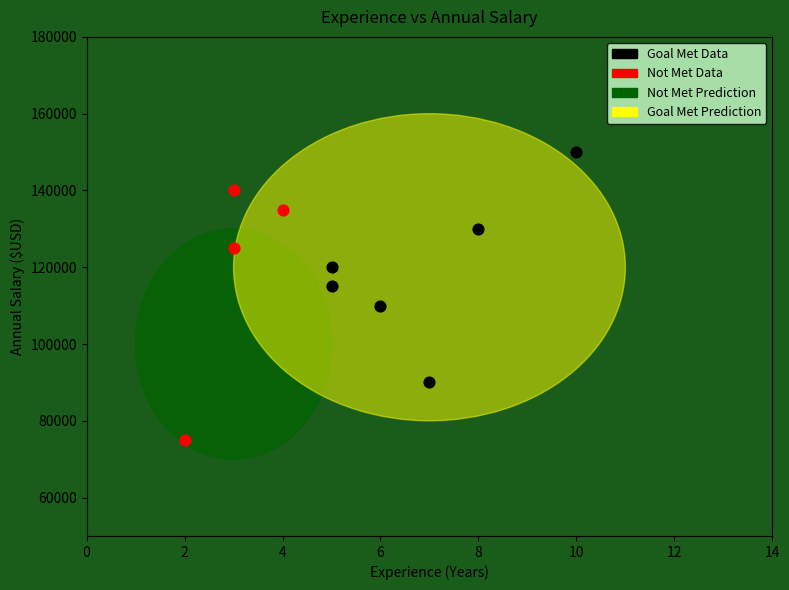

Which series reaches the maximum Y coordinate?

Goal Met Data